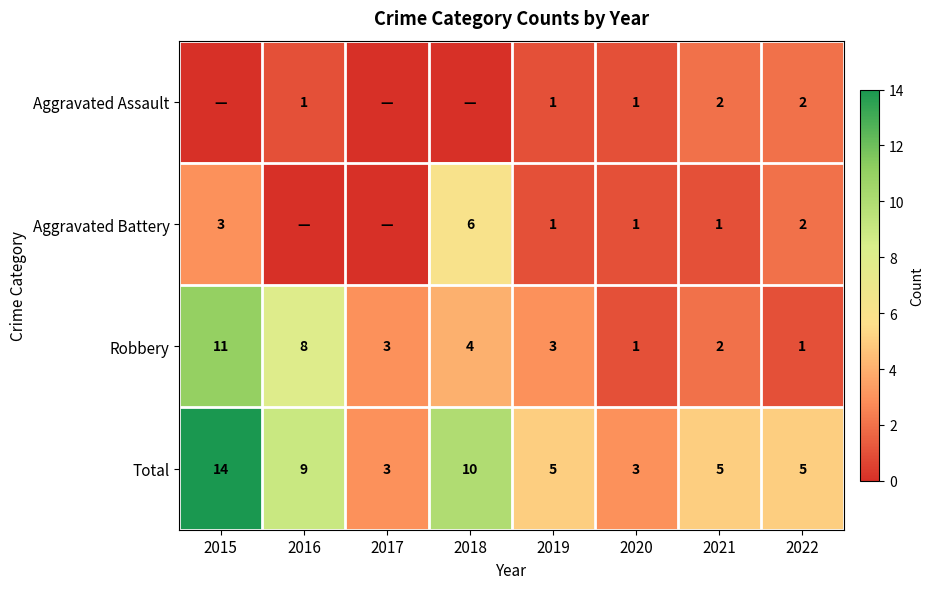

Is the value of Total at 2018 greater than the value of Robbery at 2015?

No